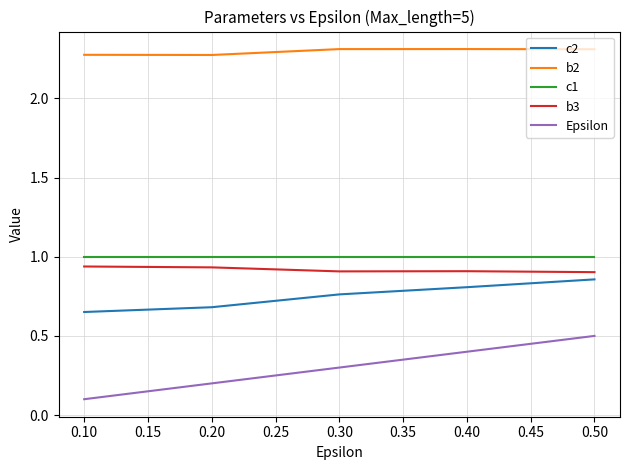

The b3 series shows 0.9 at 0.40. True or false?

True